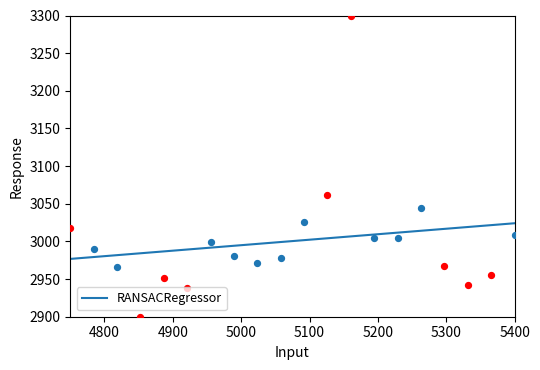

Which has a higher value, 12 or 6?

12